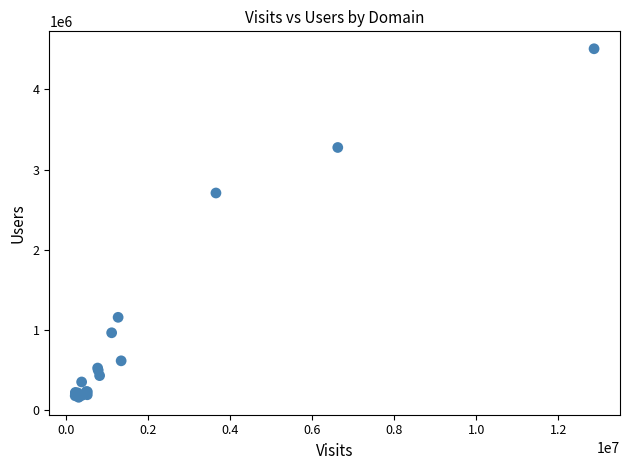

What Y value in the scatter plot is closest to 2333436?

2707806